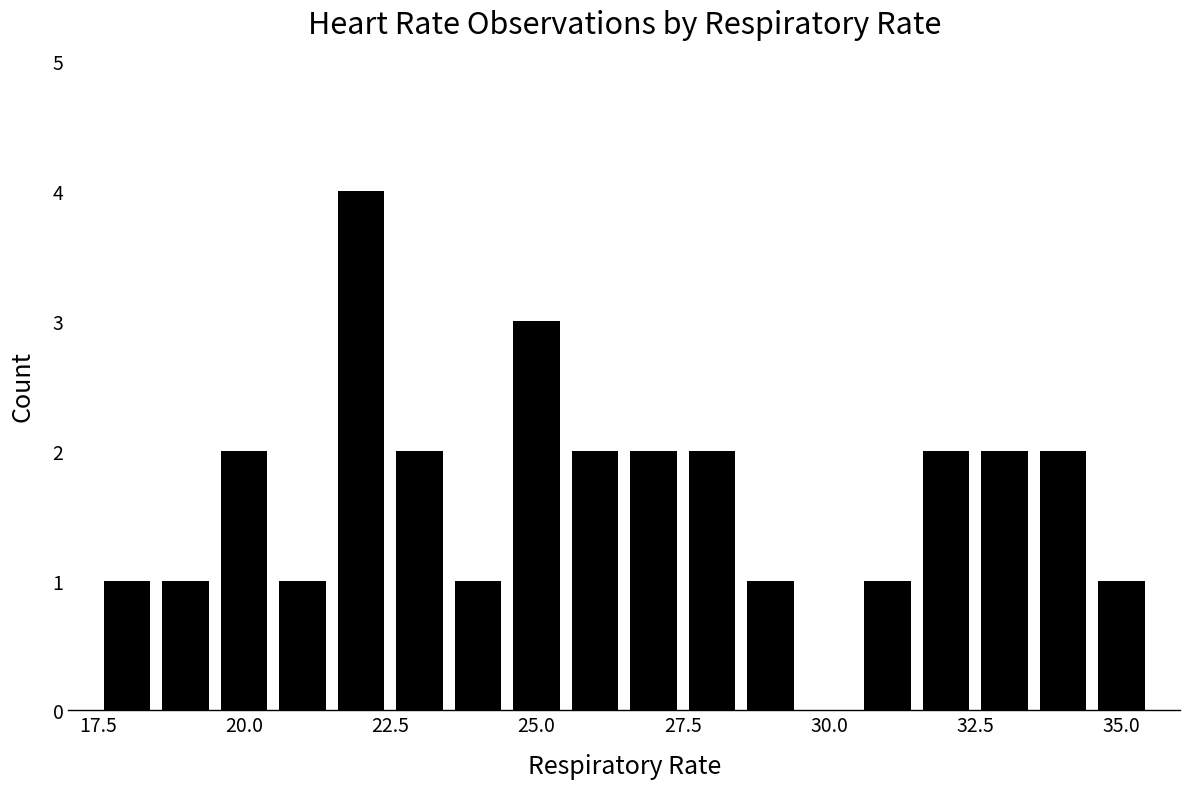

What is the greatest value displayed?

4